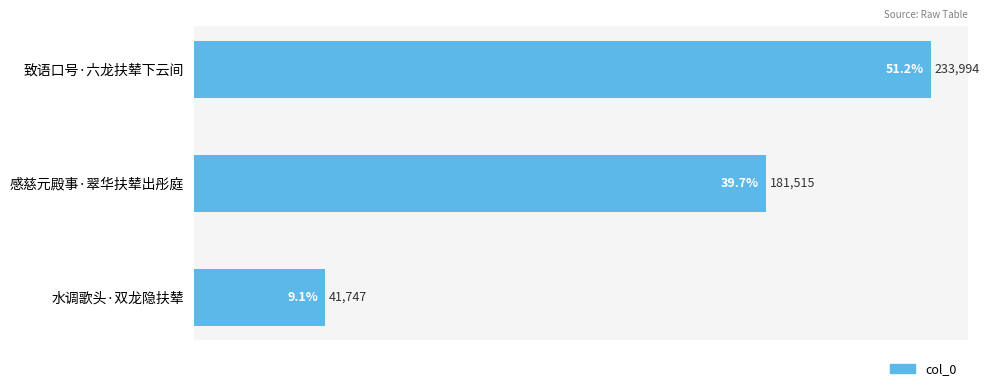

Which has a higher value, 感慈元殿事·翠华扶辇出彤庭 or 水调歌头·双龙隐扶辇?

感慈元殿事·翠华扶辇出彤庭